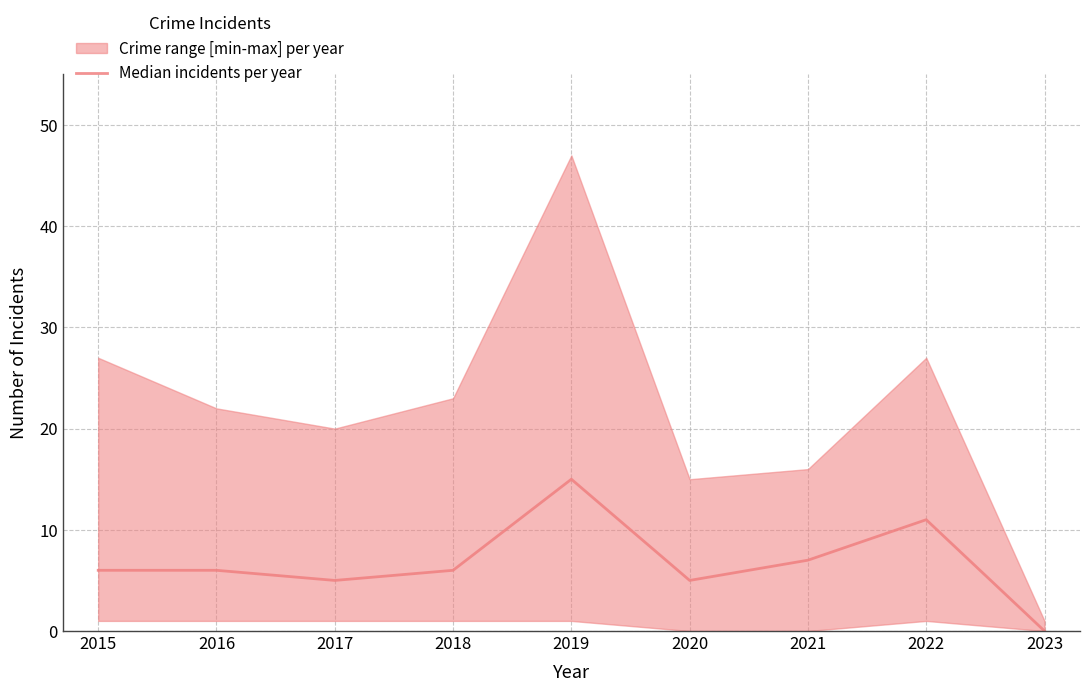

Reading left to right, extract all data points from this chart.

2015=6	2016=6	2017=5	2018=6	2019=15	2020=5	2021=7	2022=11	2023=0